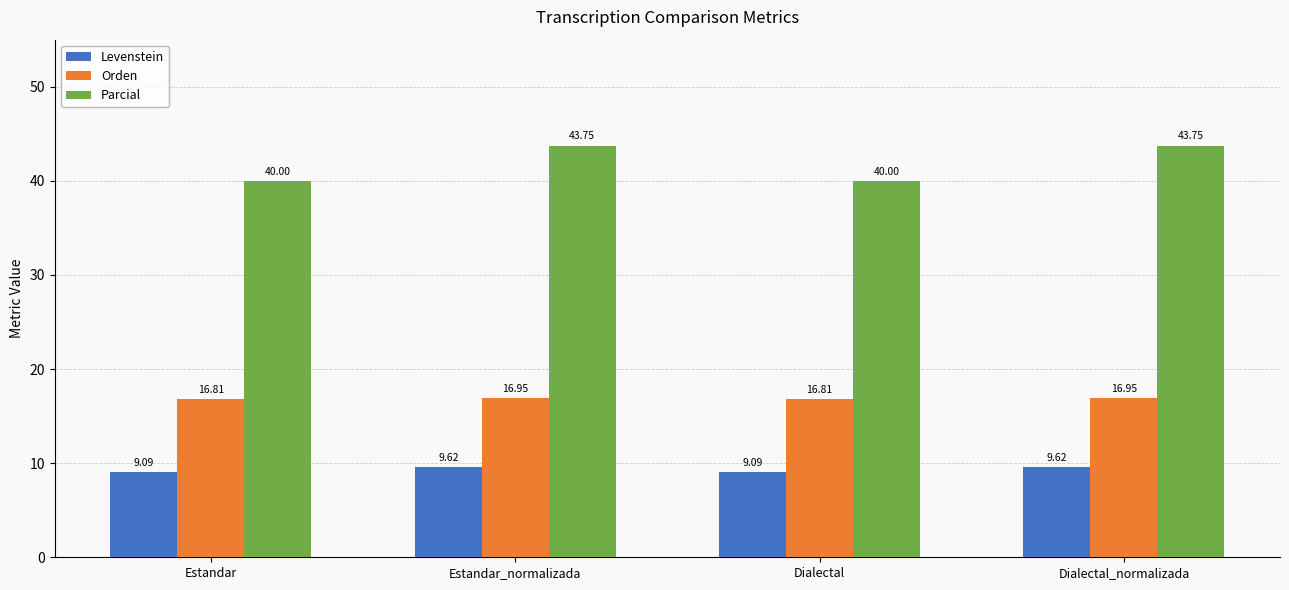

Is the value of Orden at Dialectal greater than the value of Parcial at Estandar?

No